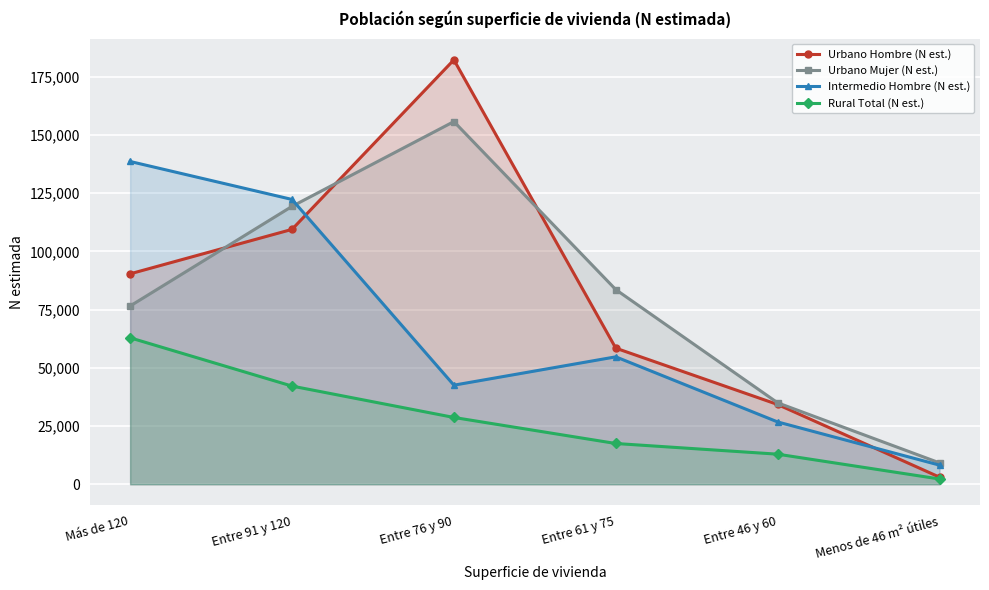

True or false: Rural Total (N est.) and Urbano Mujer (N est.) intersect in this chart.

False